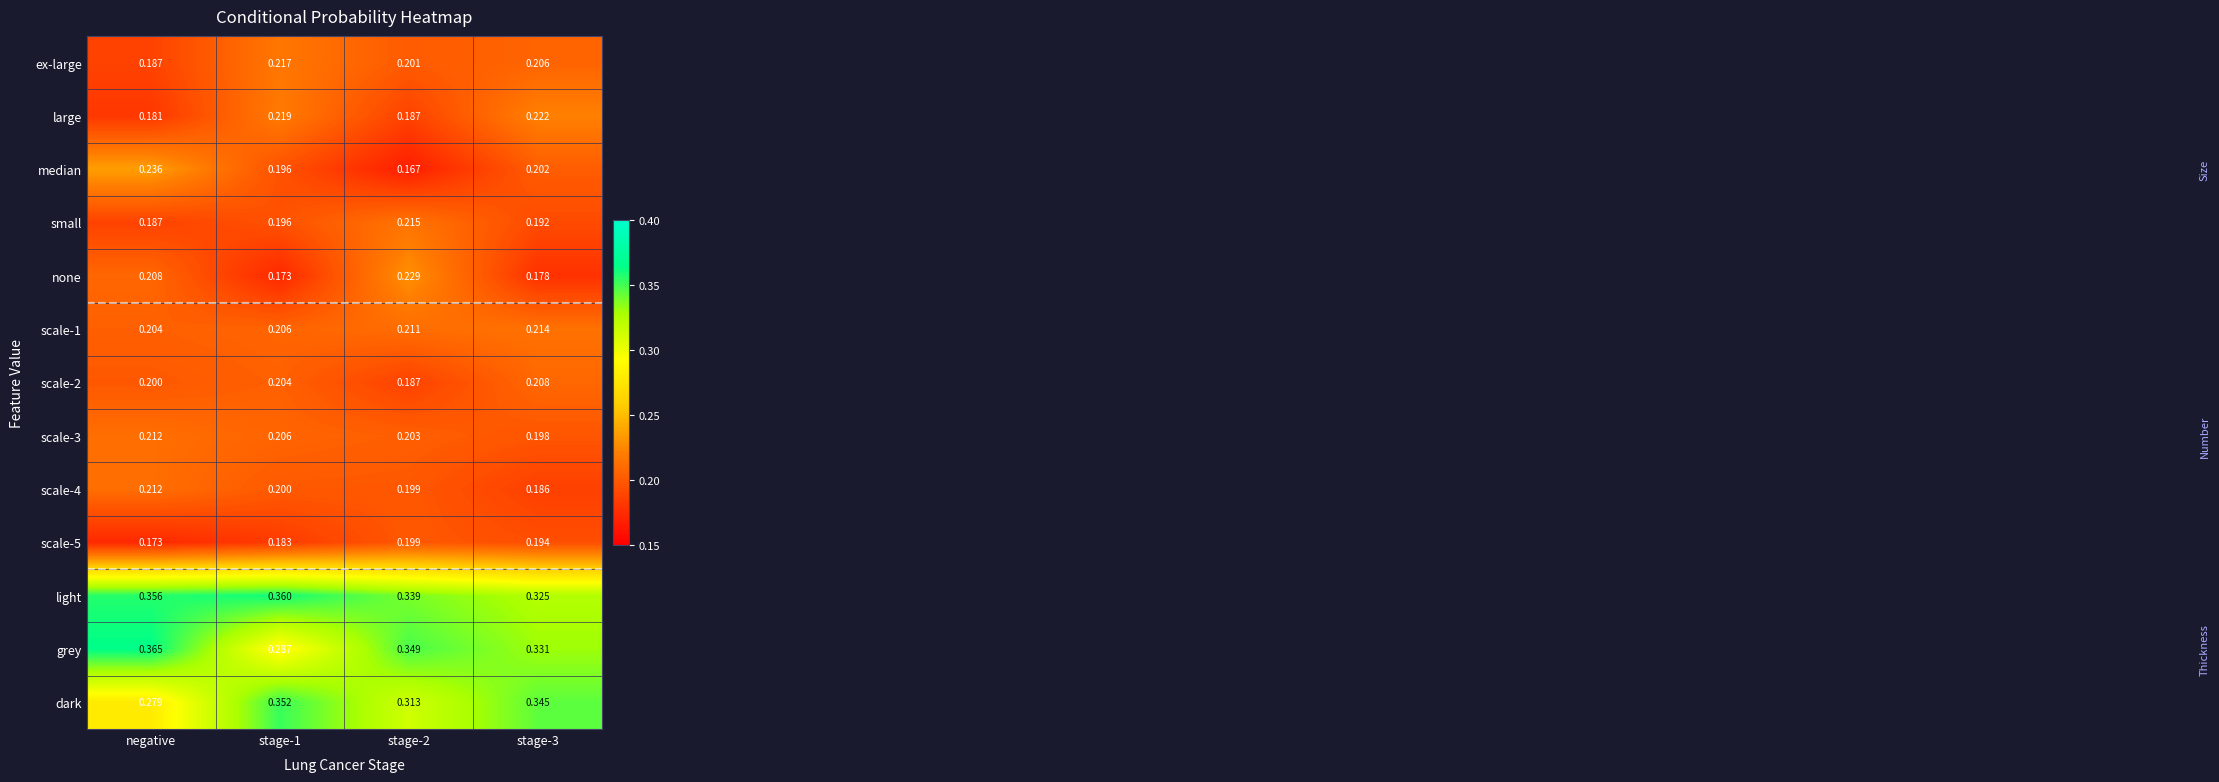

Which series has the largest range (max minus min)?

grey